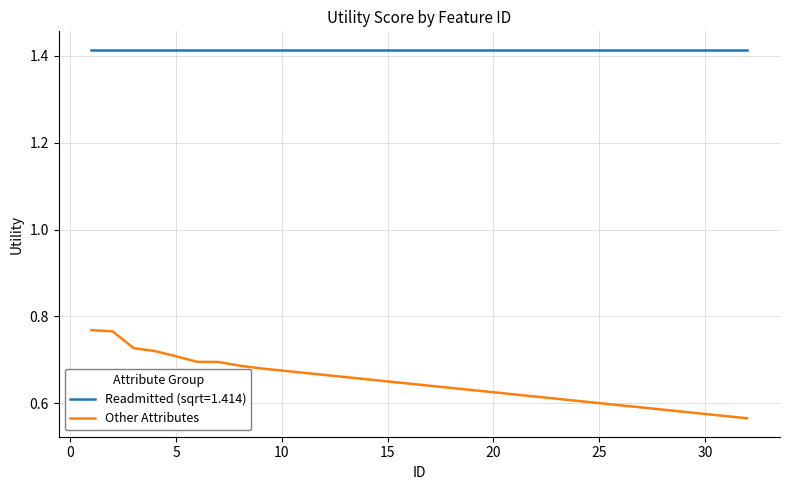

Rank the series by their maximum value, from lowest to highest.

Other Attributes, Readmitted (sqrt=1.414)